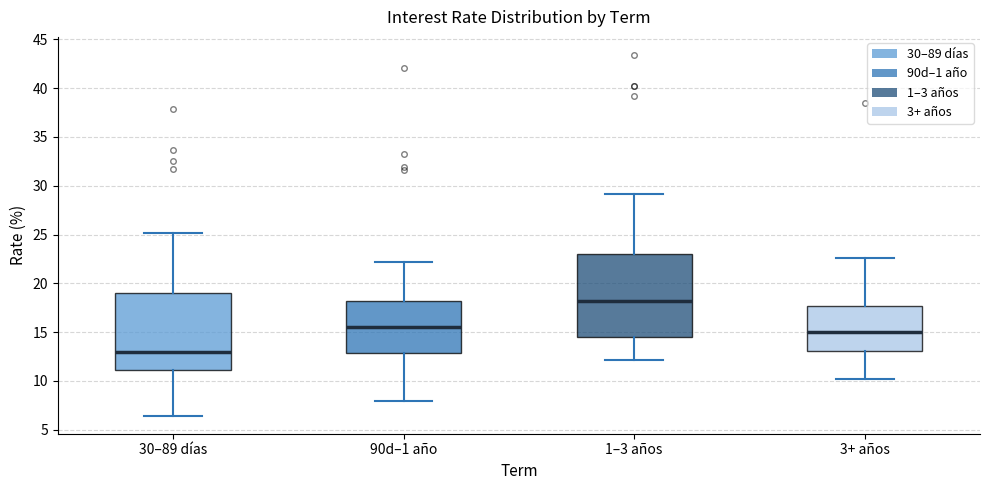

Reading left to right, transcribe this box plot: for each box, give where its median line is, the range the box spans, and where its two whiskers end, as read against the y-axis. The values are not printed on the chart, so give them approximately, as read against the axis.

30–89 días: median 13.0, box 11.0 to 19.0, whiskers 6.5 to 25.0
90d–1 año: median 15.5, box 13.0 to 18.0, whiskers 8.0 to 22.0
1–3 años: median 18.0, box 14.5 to 23.0, whiskers 12.0 to 29.0
3+ años: median 15.0, box 13.0 to 17.5, whiskers 10.0 to 22.5